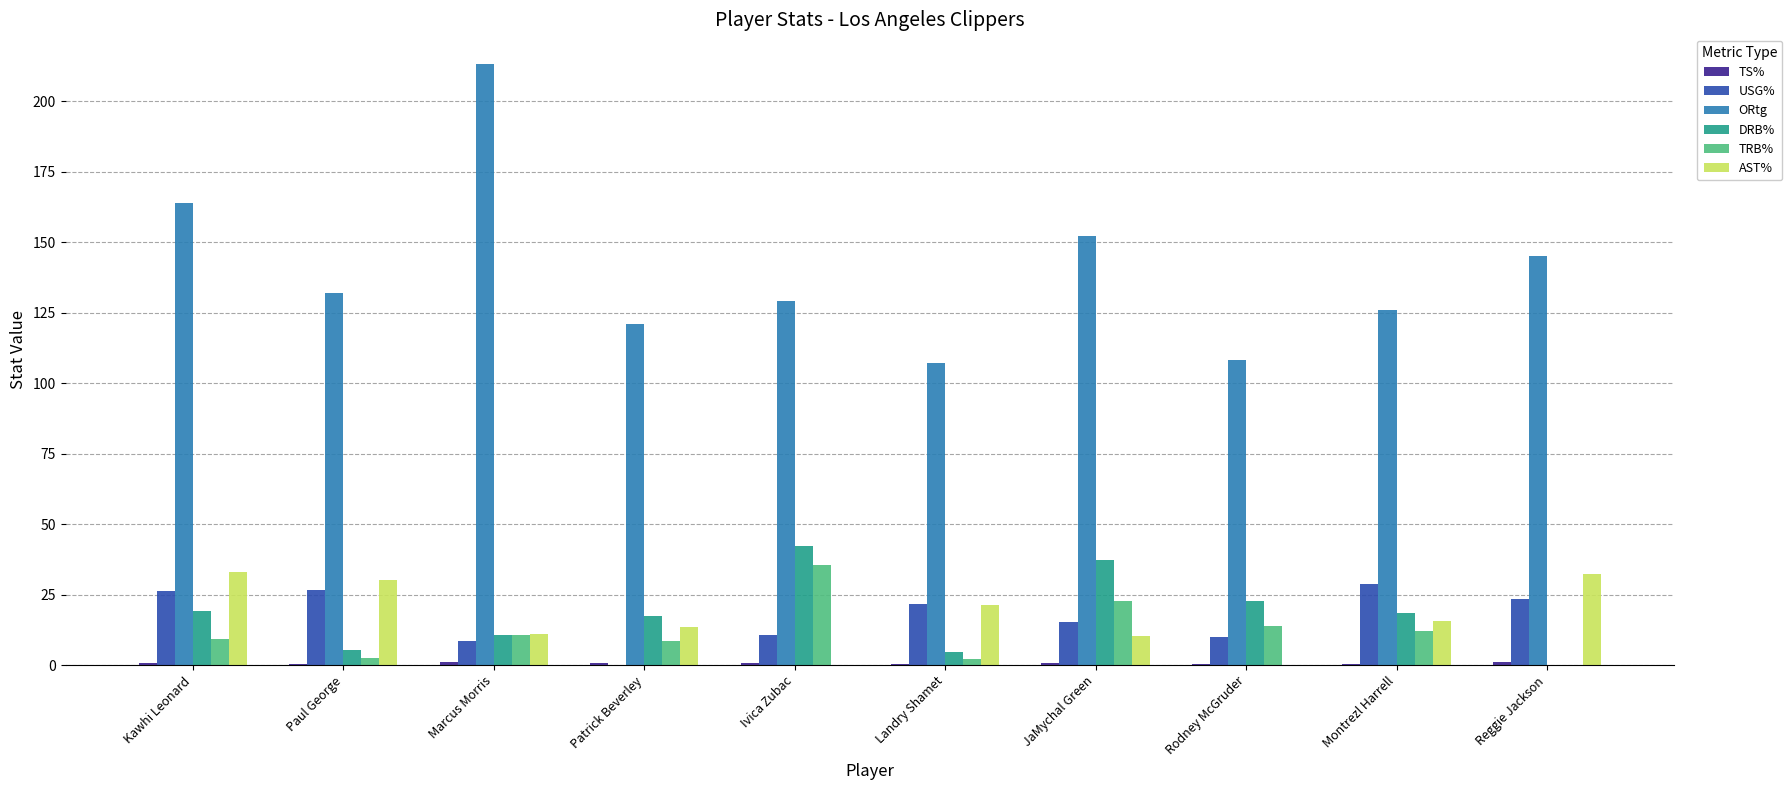

Which series has the largest range (max minus min)?

ORtg